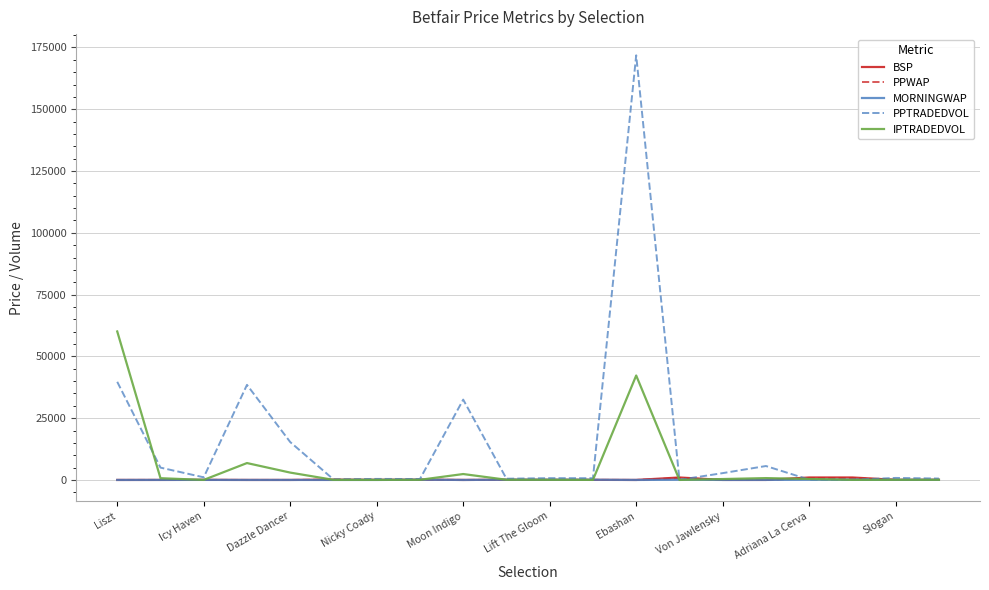

What is the difference between the maximum and minimum values in the PPTRADEDVOL series?

171738.4